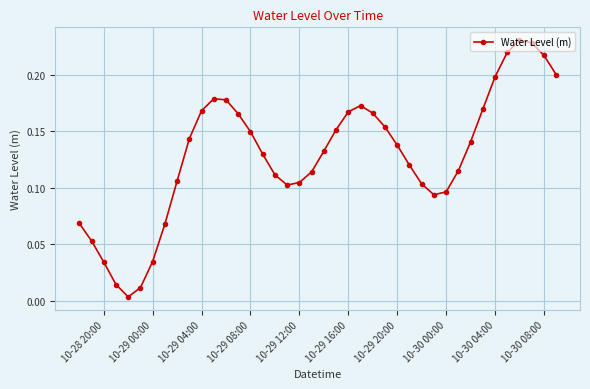

Does the chart have visible grid lines?

Yes